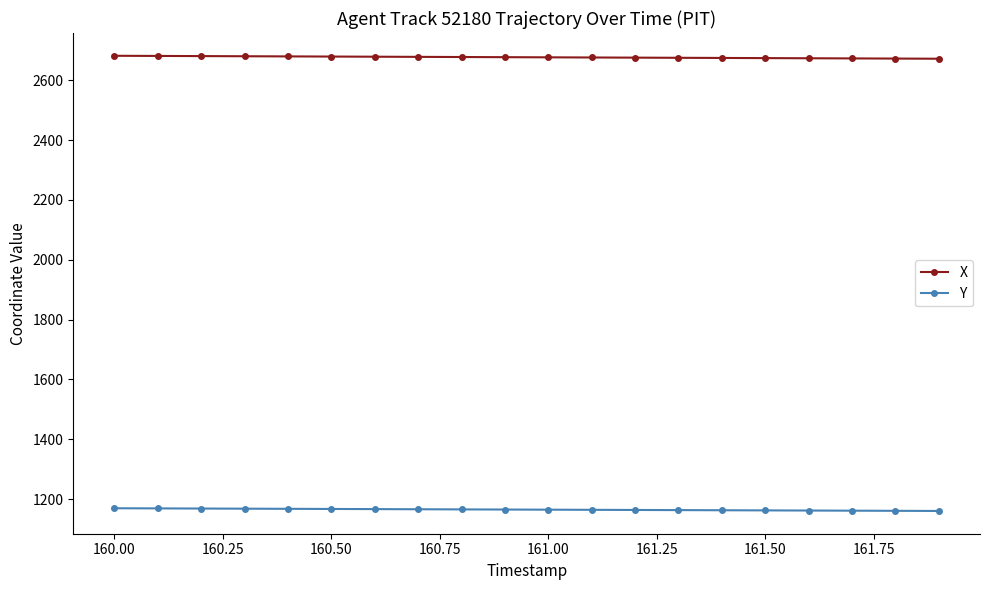

What is the value of the X point at the 10th from the left?

2677.0